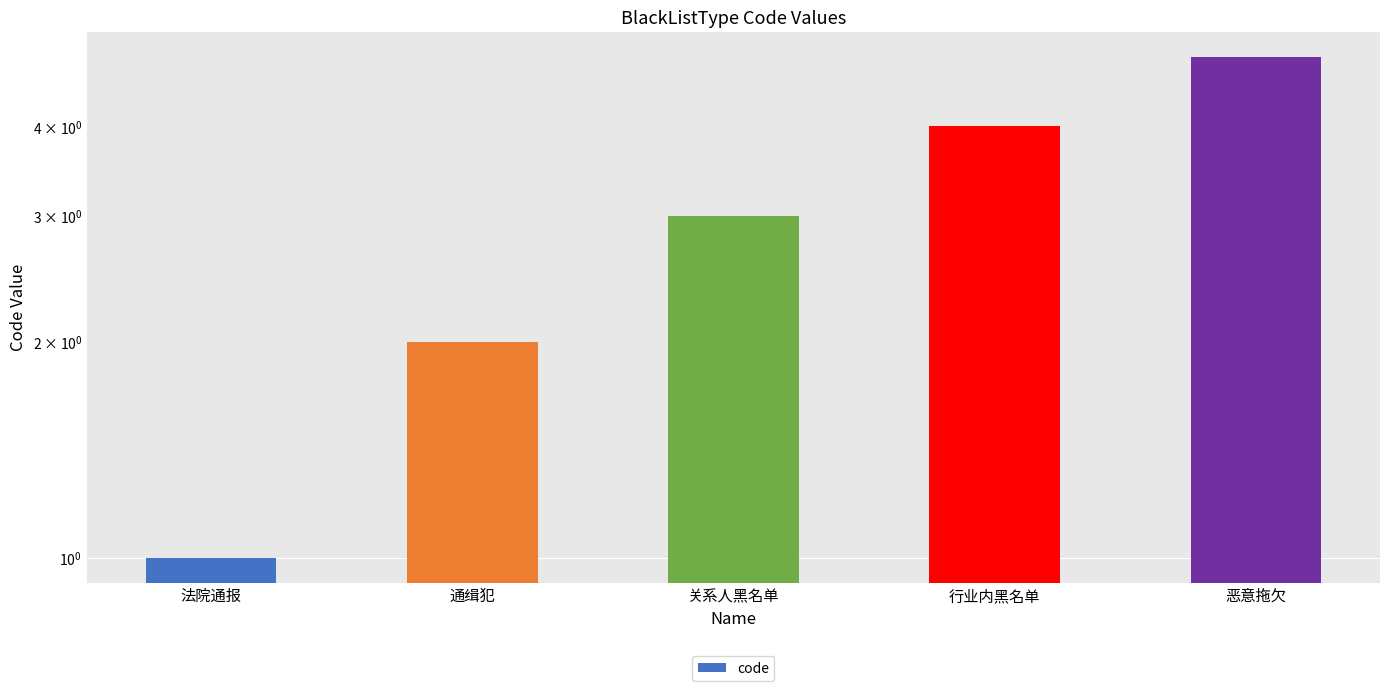

How many distinct data groups are displayed?

1